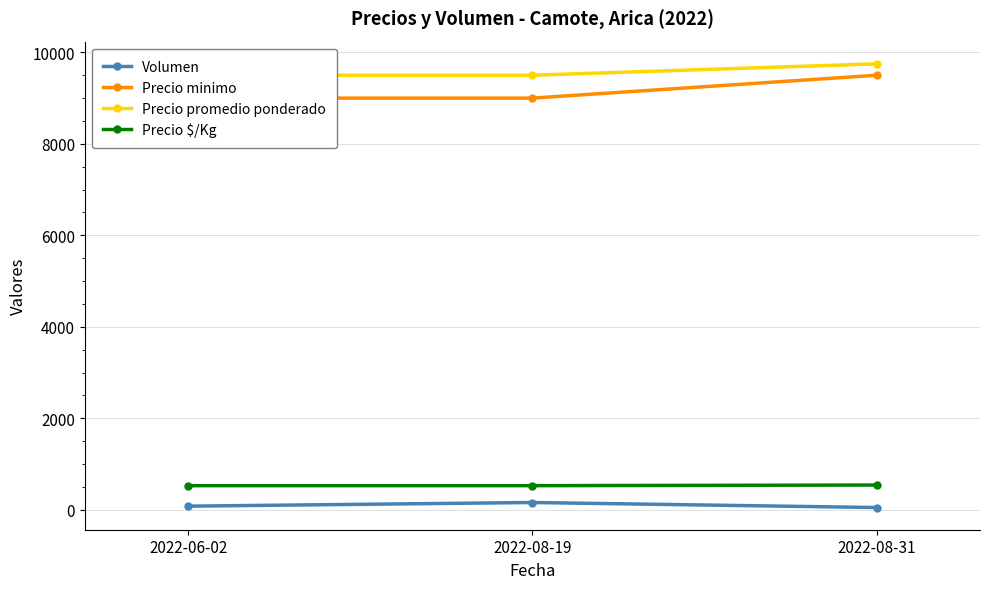

What is the sum of the Precio promedio ponderado values at 2022-06-02 and 2022-08-31?

19250